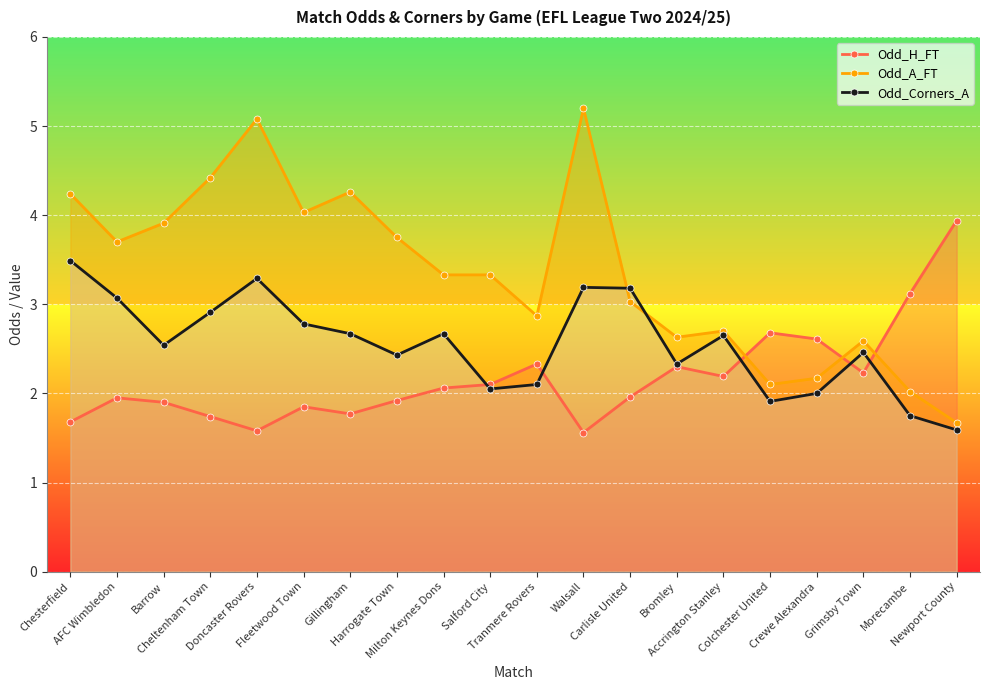

What is the difference between the second highest and second lowest values in the Odd_Corners_A series?

1.5